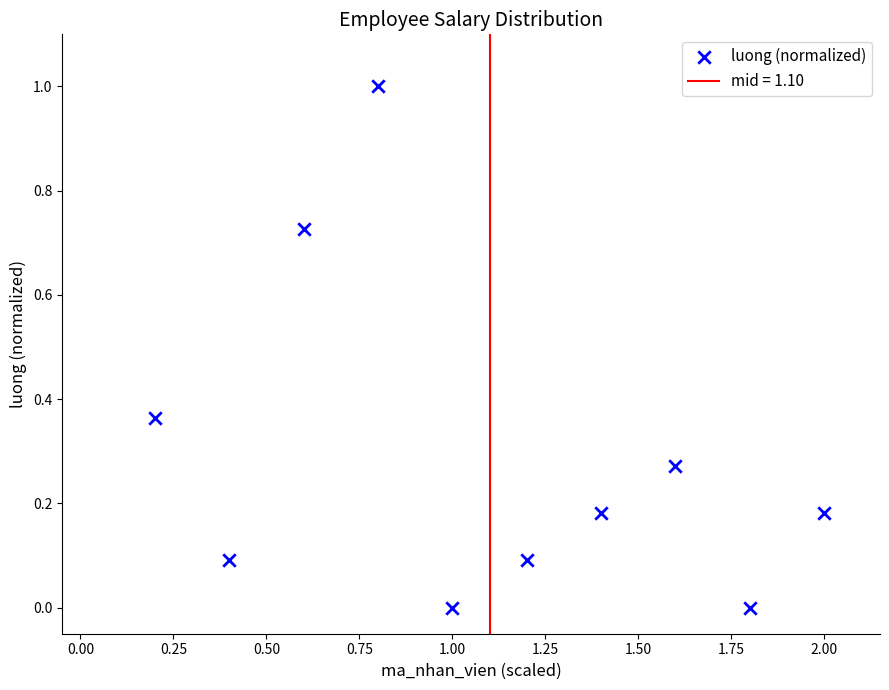

What is the range of Y values (max minus min)?

1.0